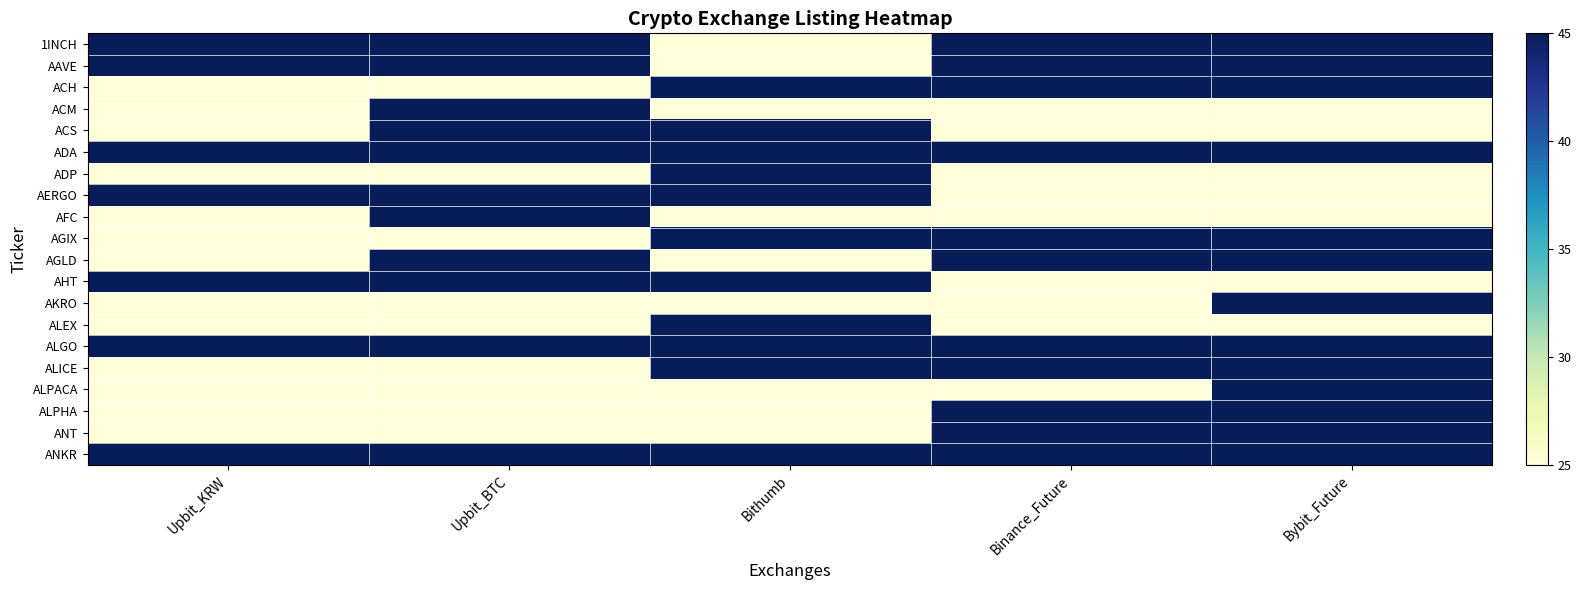

Which category has the lowest value across all series?

Bithumb